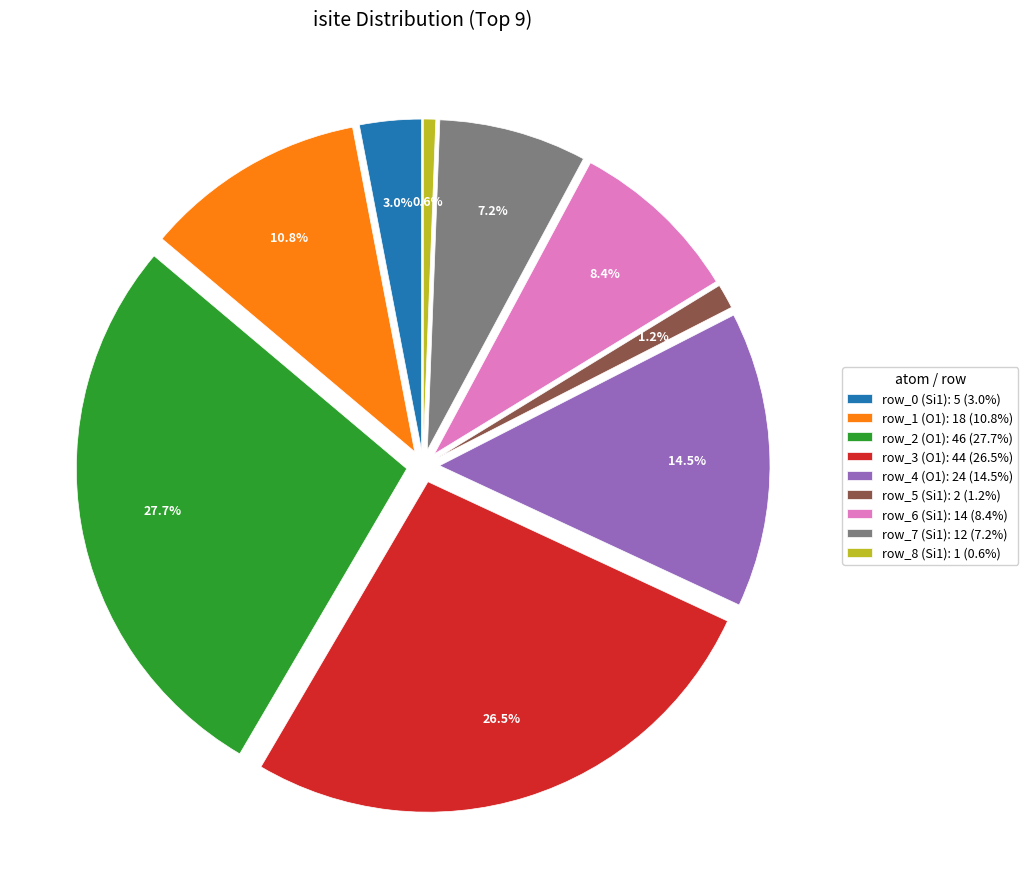

Between row_6 and row_5, which is larger?

row_6